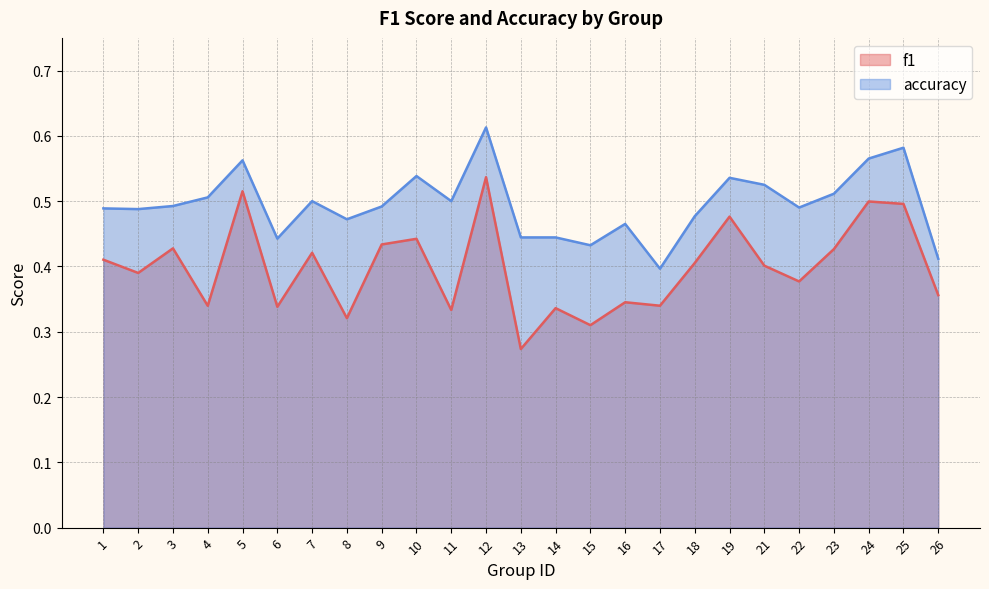

Which label corresponds to the largest value in the chart?

12